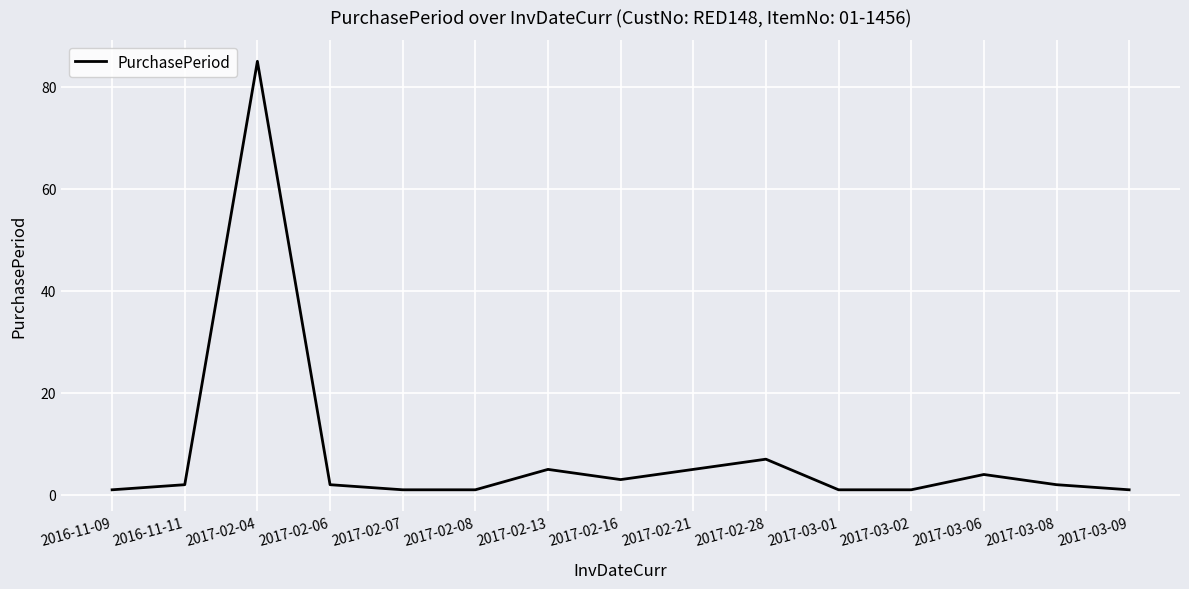

At which label is the value closest to 43?

2017-02-28